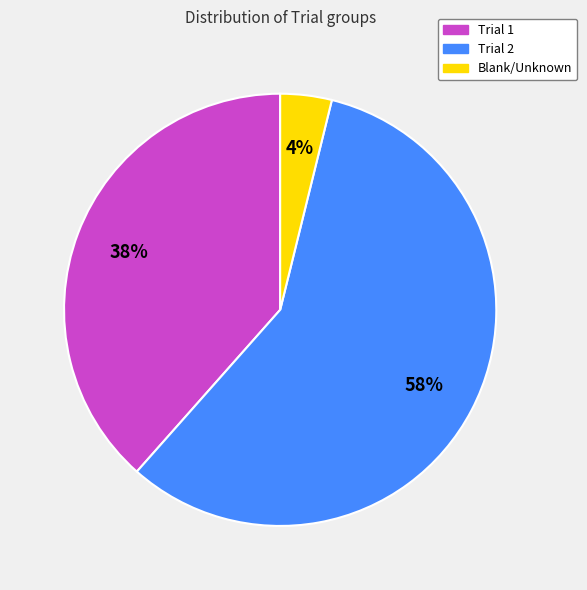

To the nearest percent, what is the difference between the largest and smallest slice percentages?

54%